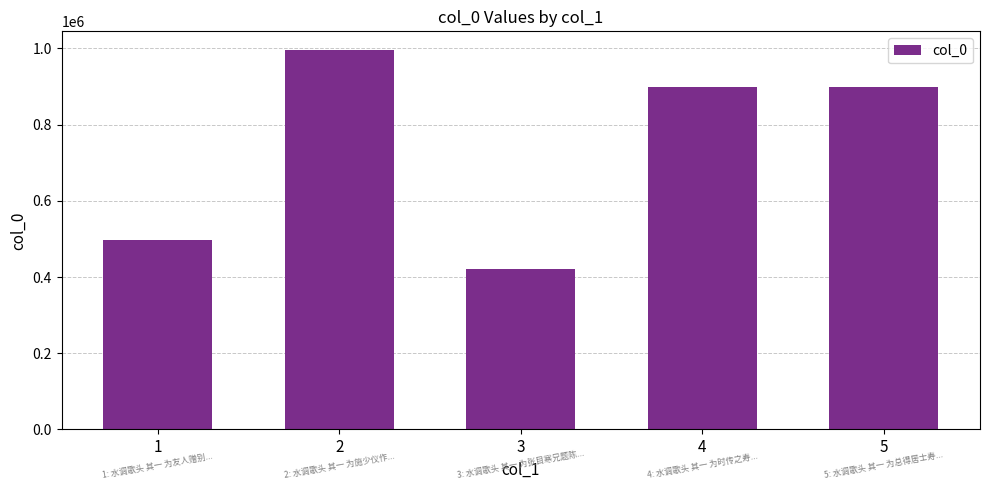

How many data points are less than 898781?

2